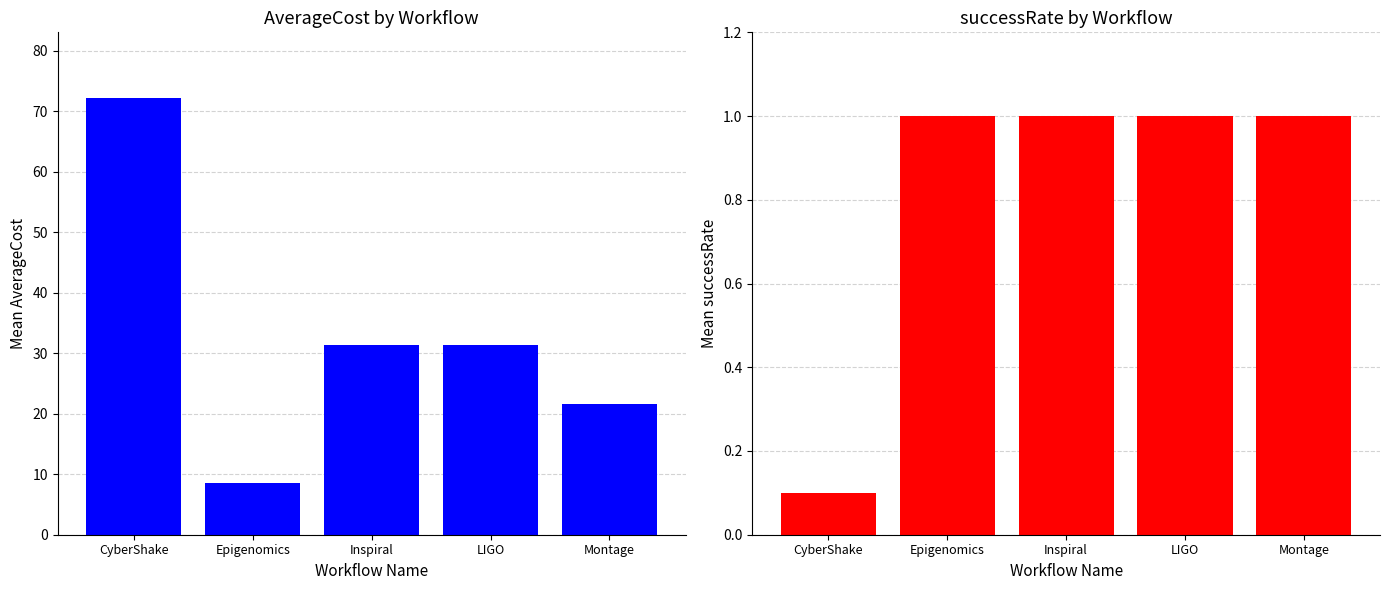

What is the average value of the successRate series?

0.8